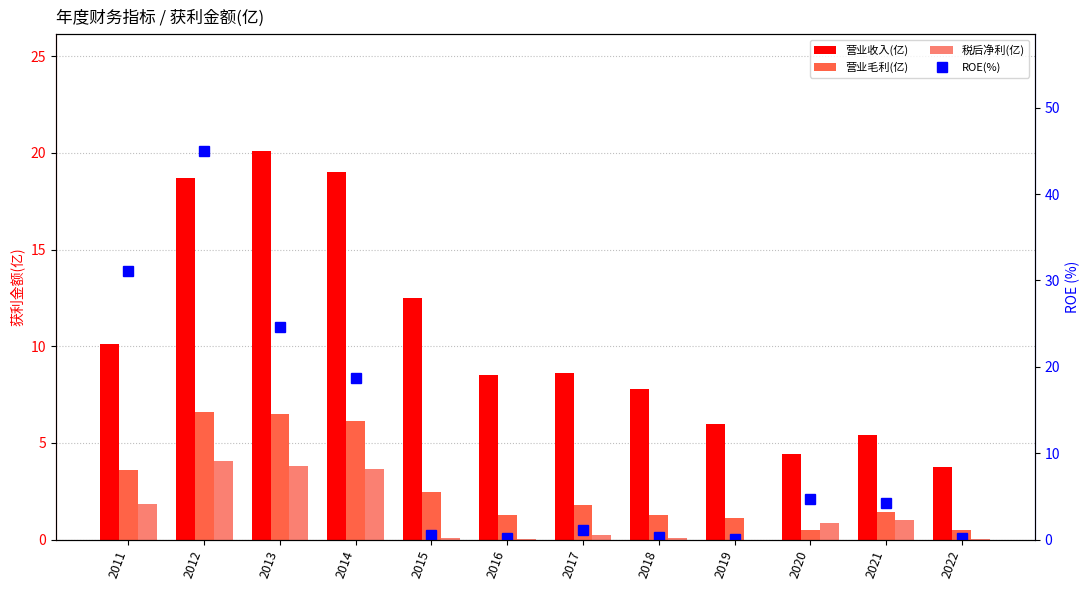

What is the sum of the ROE(%) values at 2015 and 2017?

1.6